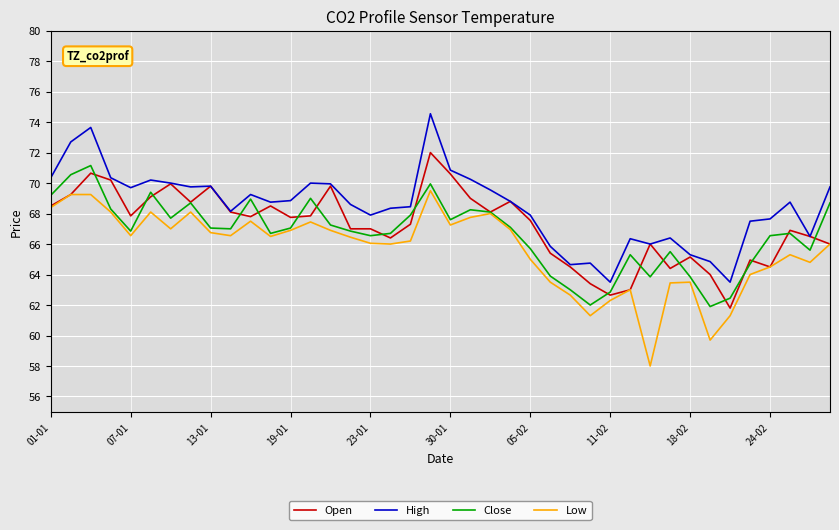

True or false: Low and High cross at least once.

False